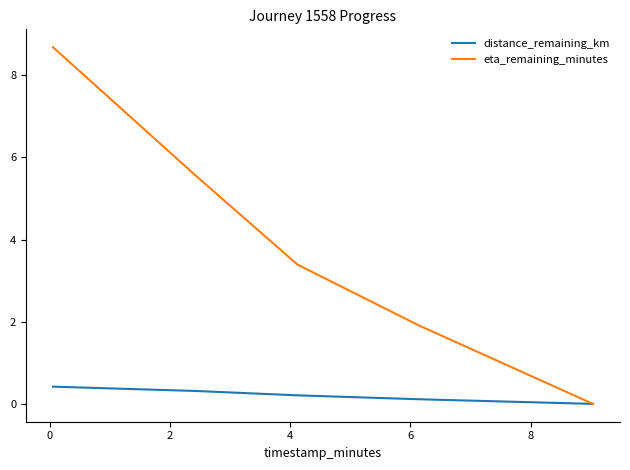

Count the number of data series in this chart.

2